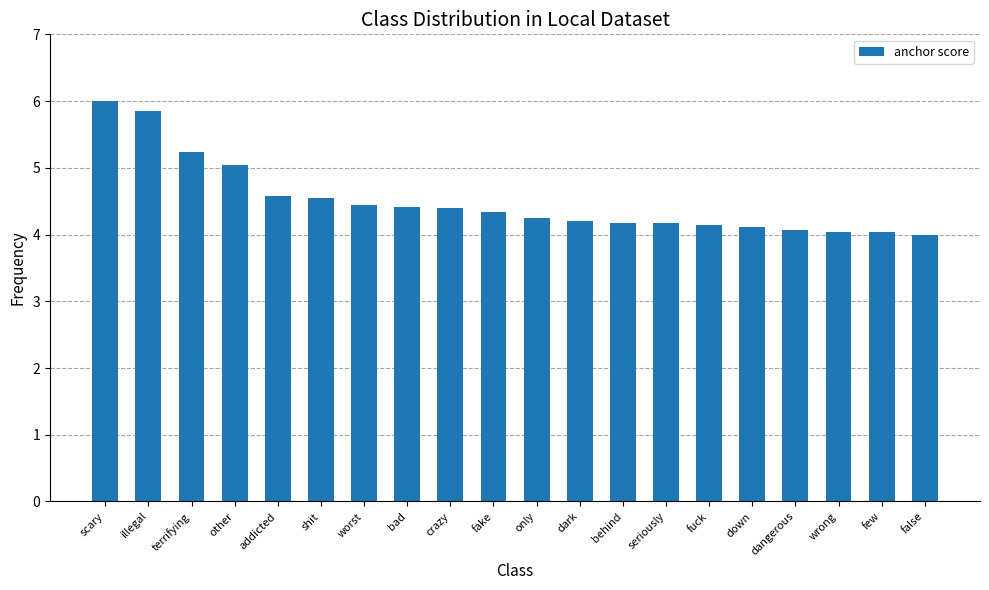

Count the number of values greater than 4.

19